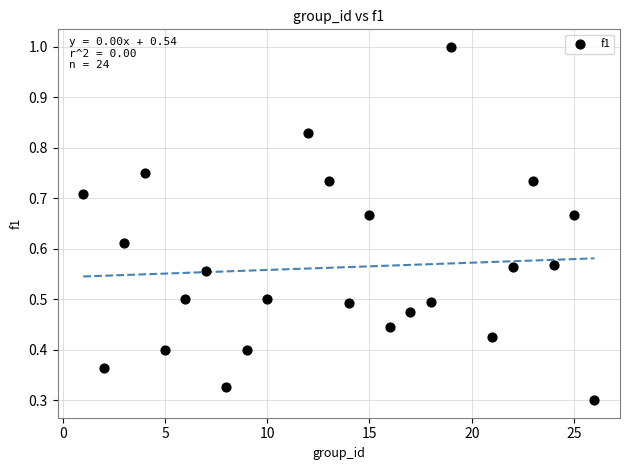

What is the range of X values (max minus min)?

25.0